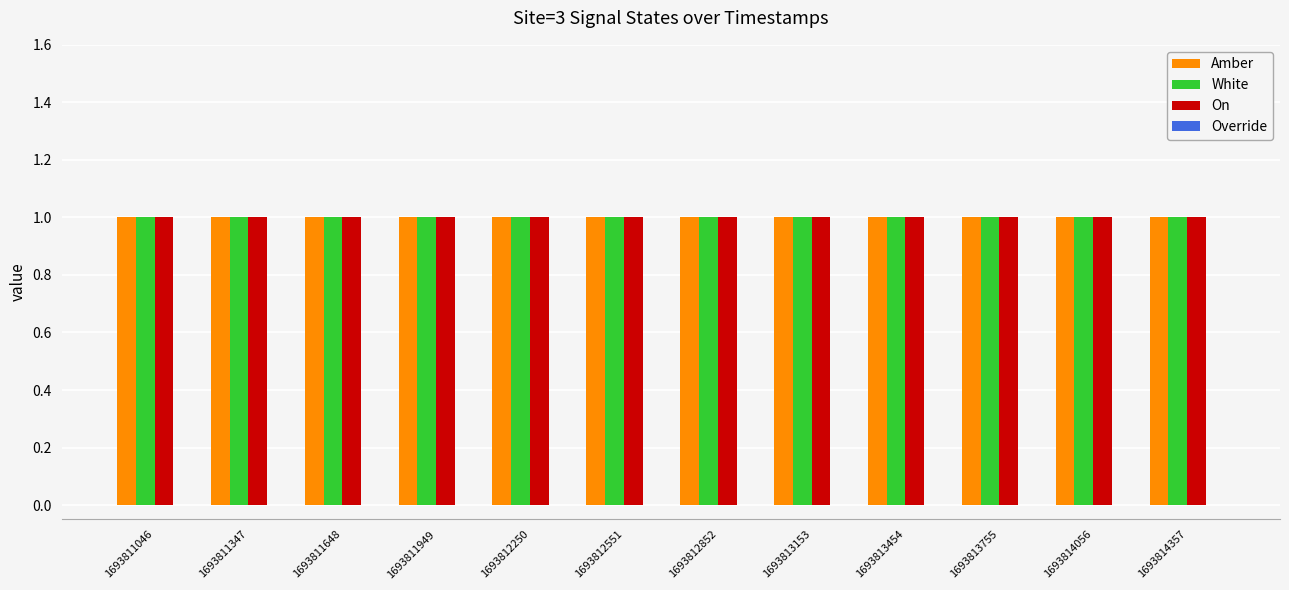

The value of White at 1693813454 is 1. True or false?

True